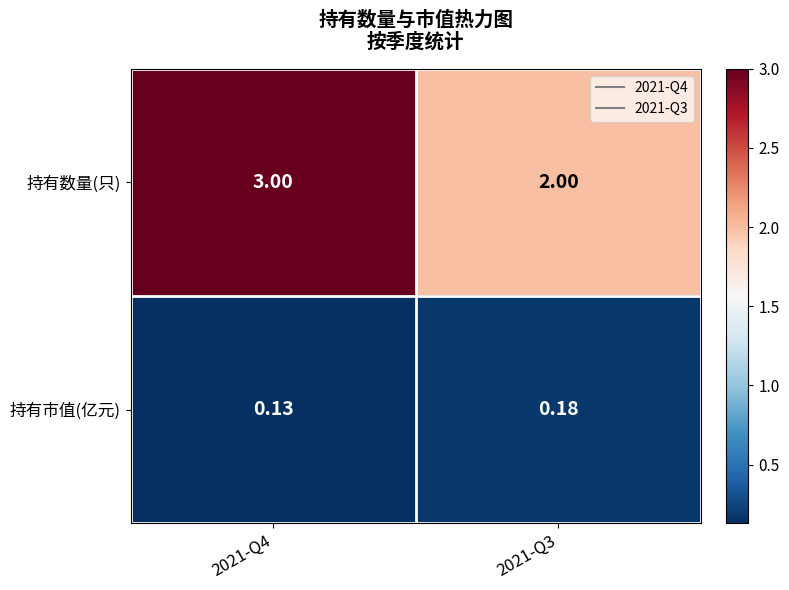

What is the total value across all series at 2021-Q3?

2.2